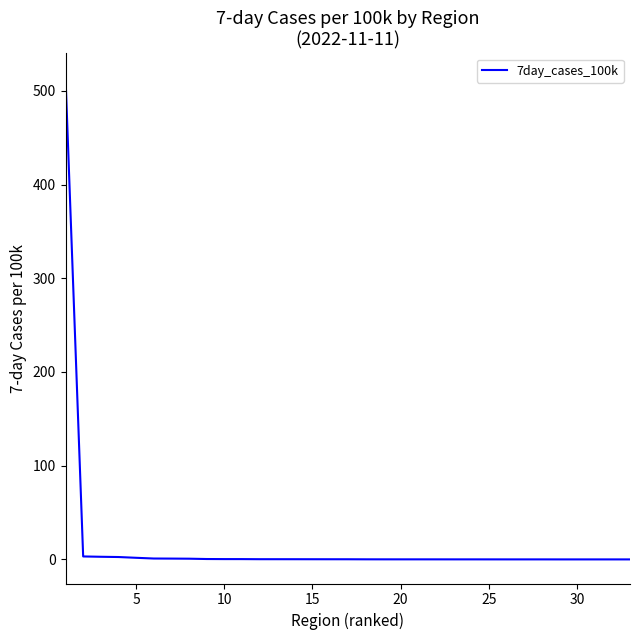

What is the difference between the maximum and minimum values?

514.2